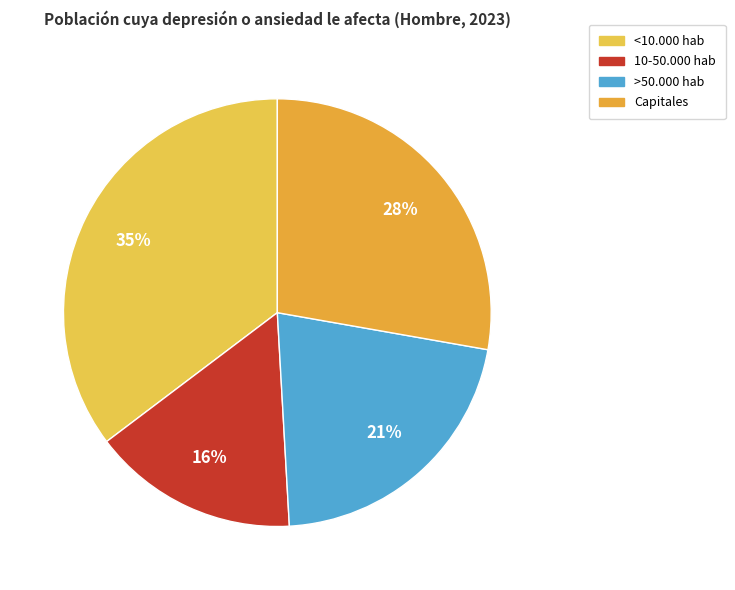

Is it true that >50.000 hab is 21% of the pie?

True